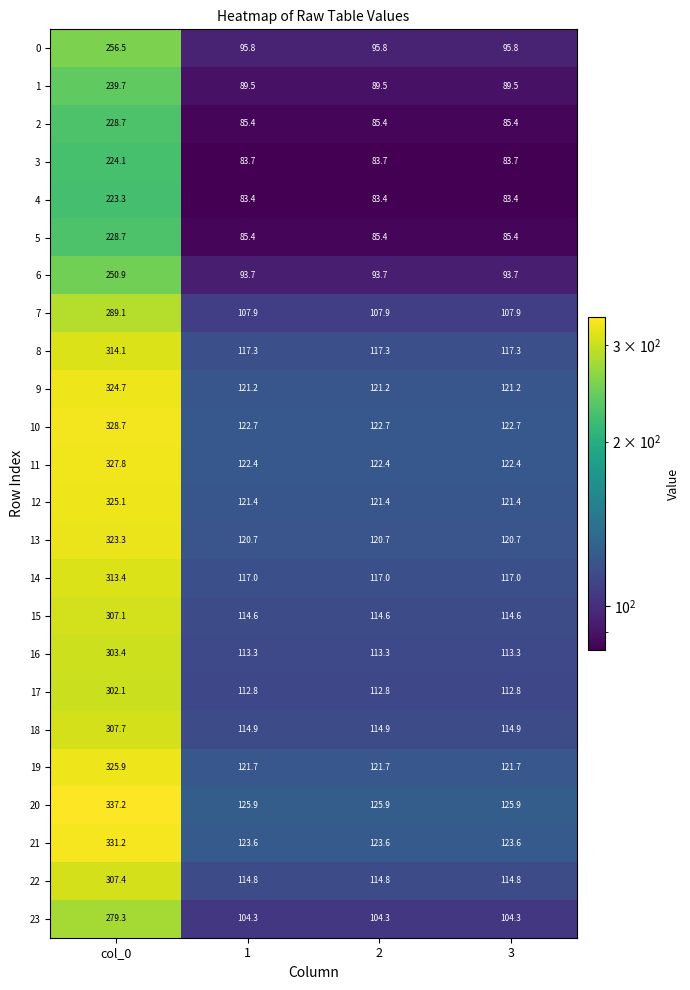

Which label corresponds to the largest value in the chart?

col_0